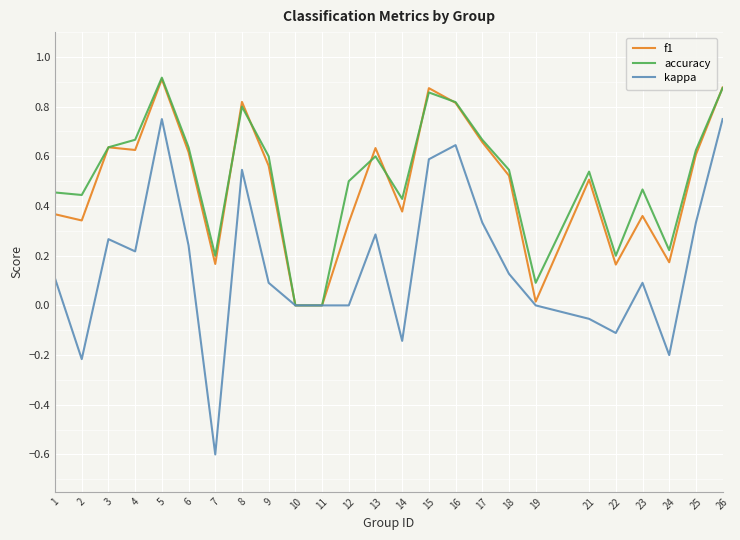

The f1 series shows -0.4 at 11. True or false?

False